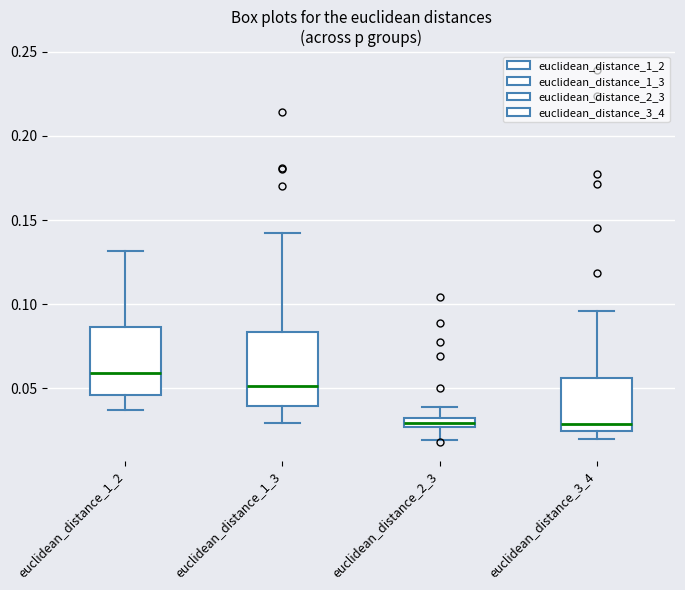

Where is the upper edge of the box for euclidean_distance_2_3 on the y-axis? The values are not printed on the chart, so give them approximately, as read against the axis.

0.030